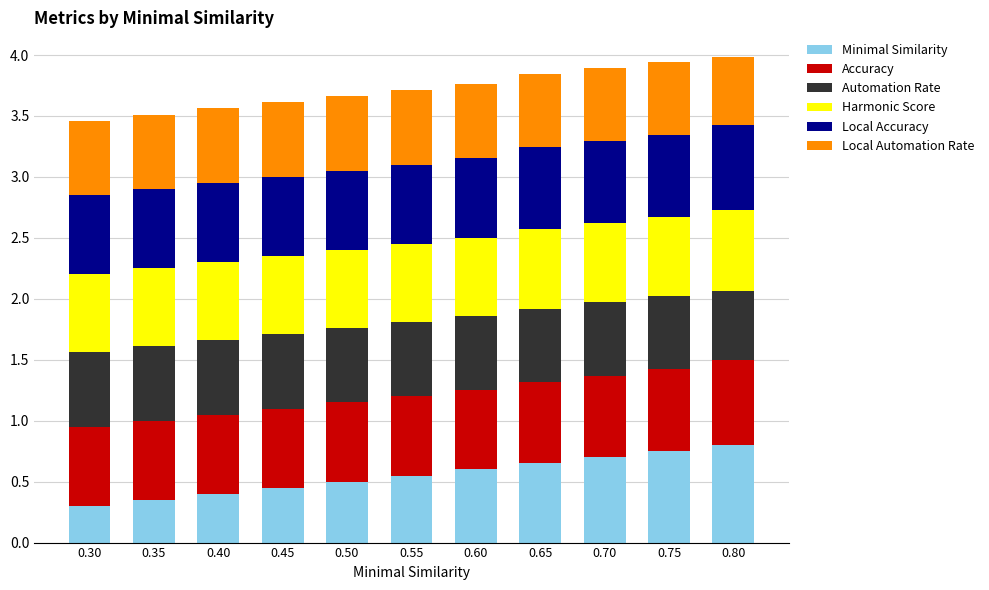

What are all the series names shown in the legend?

Minimal Similarity, Accuracy, Automation Rate, Harmonic Score, Local Accuracy, Local Automation Rate